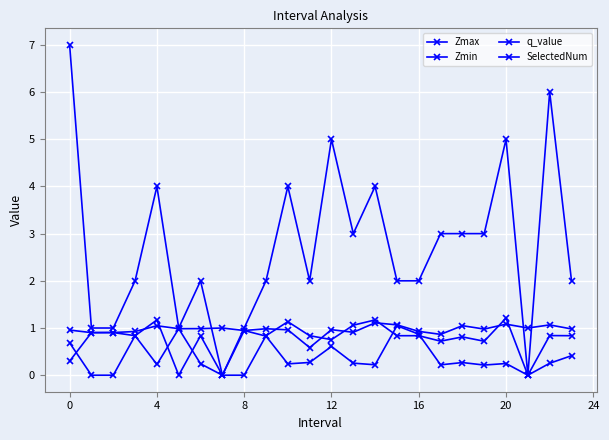

How many lines are shown in the chart?

4